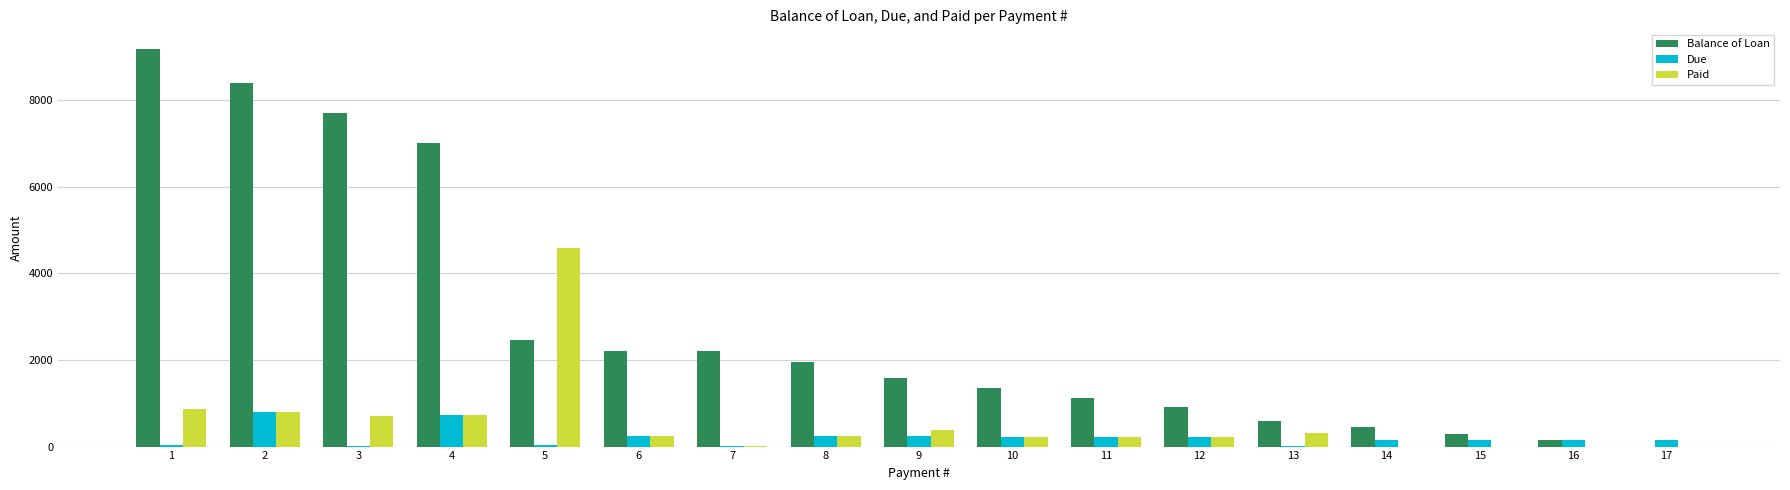

What is the maximum value for Due?

787.9